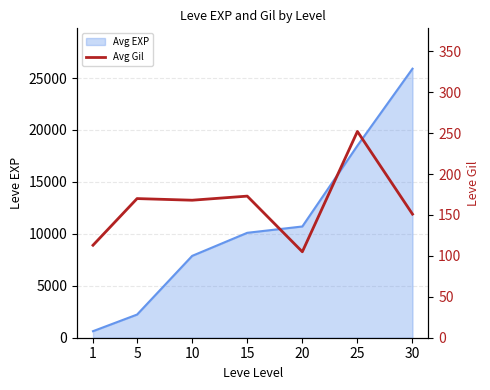

How many values are below 168?

3